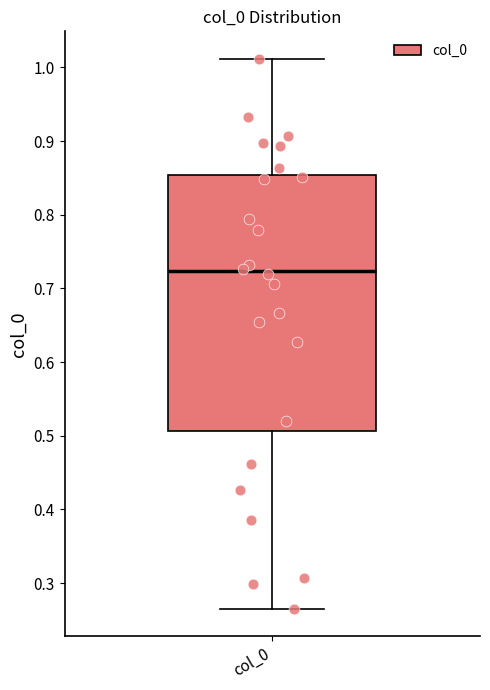

Where is the upper edge of the box for col_0 on the y-axis? The values are not printed on the chart, so give them approximately, as read against the axis.

0.85